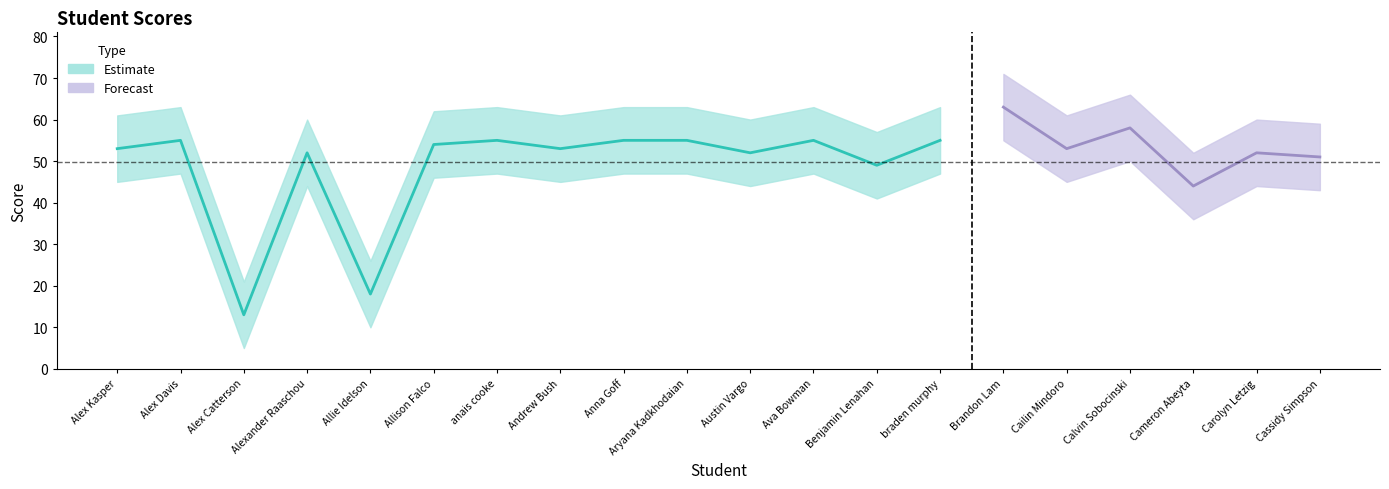

Which label corresponds to the smallest value in the chart?

Alex Catterson